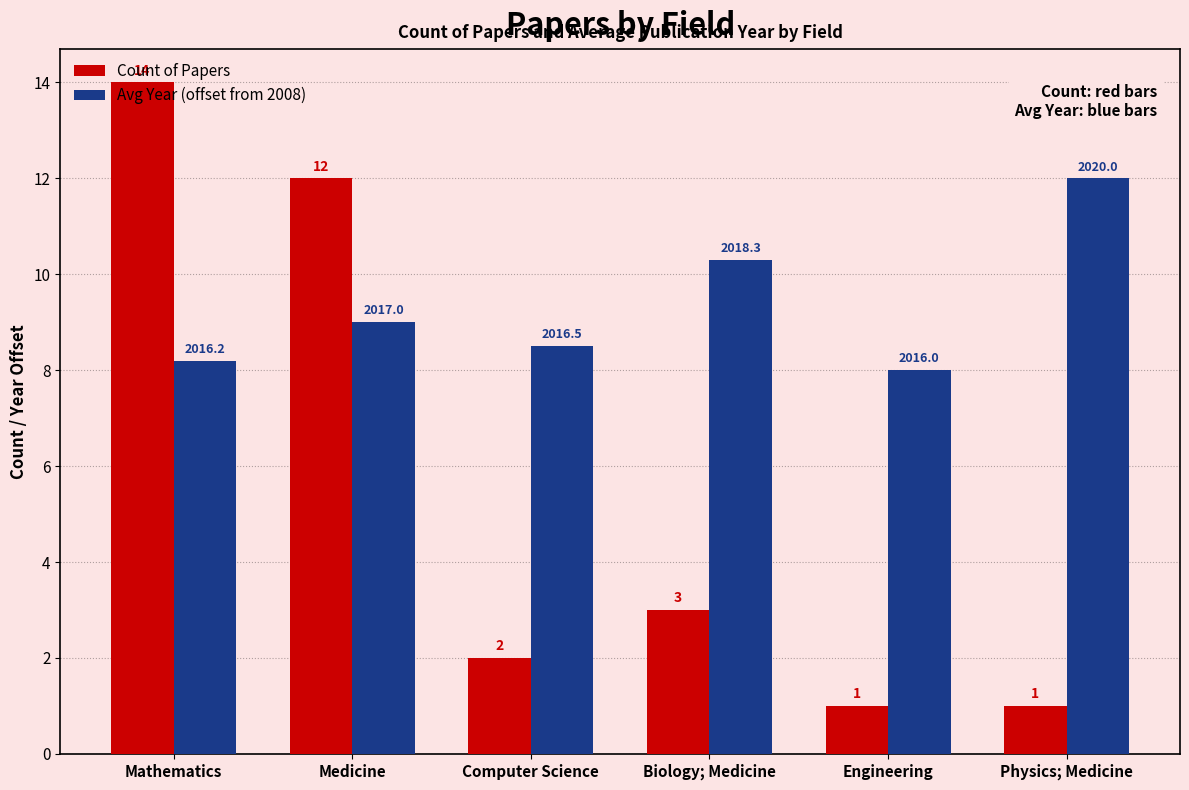

What is the highest value of the Avg Year (offset from 2008) series?

12.0